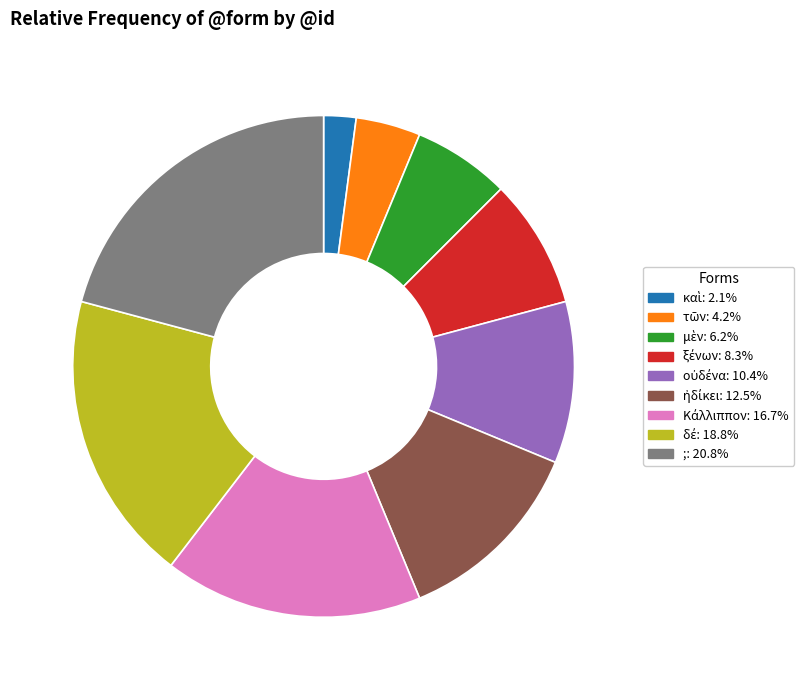

What is the largest slice in the pie chart?

;